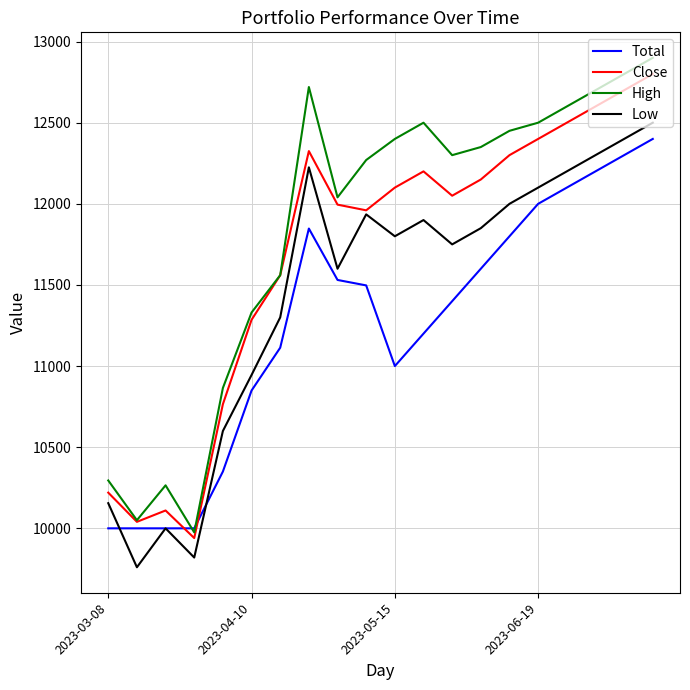

True or false: High and Low intersect in this chart.

False